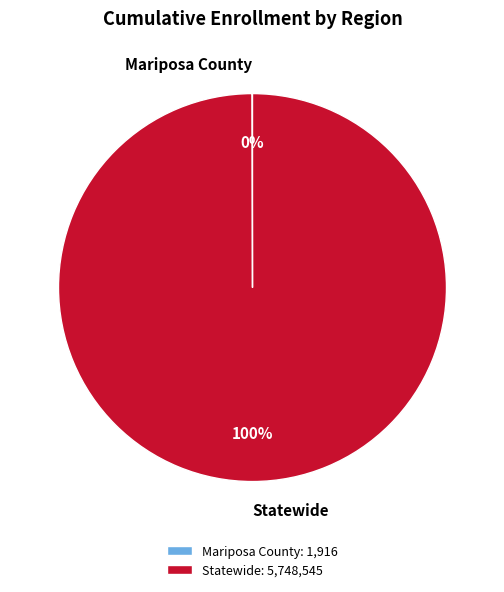

Does any single category account for the majority?

Yes